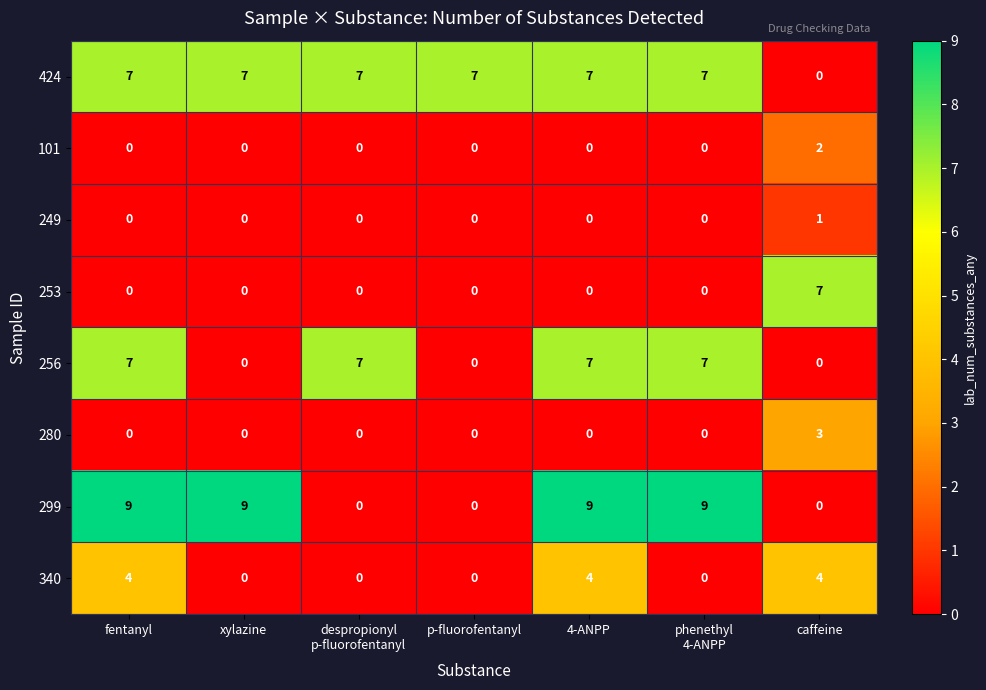

How many 299 values are between 0 and 9?

7